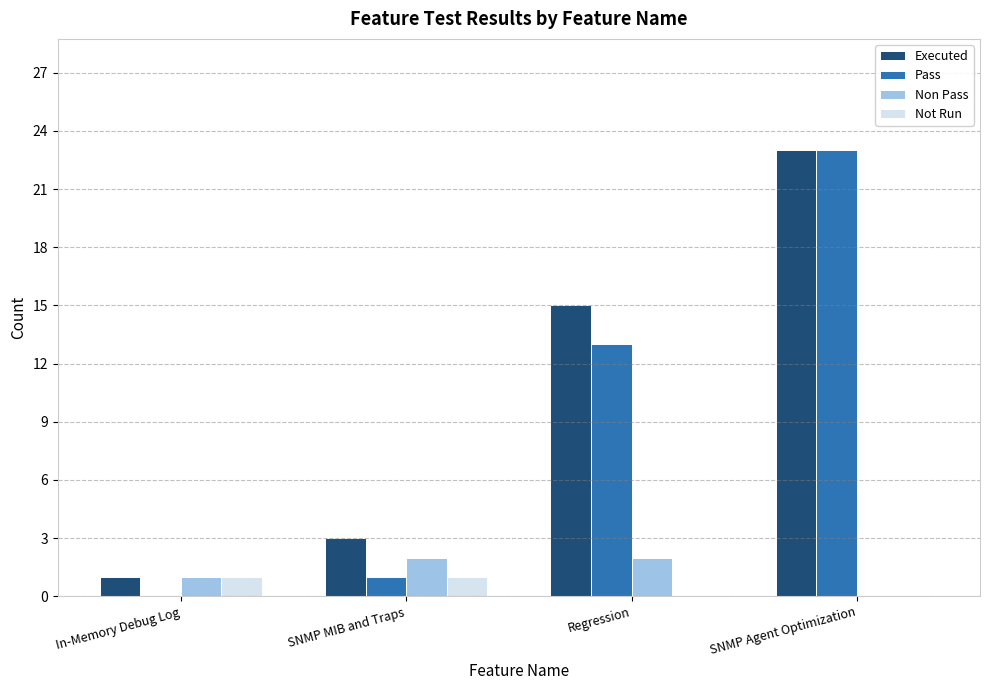

What is the highest value of the Executed series?

23